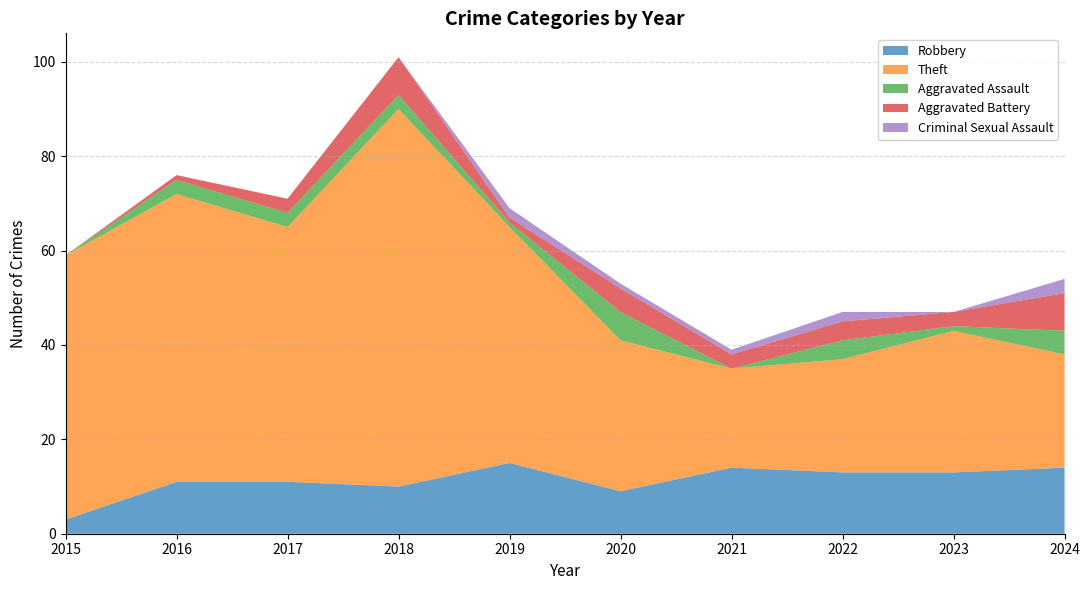

Reading left to right, what are all the values shown in this chart?

Robbery: 3	11	11	10	15	9	14	13	13	14
Theft: 56	61	54	80	50	32	21	24	30	24
Aggravated Assault: 0	3	3	3	1	6	0	4	1	5
Aggravated Battery: 0	1	3	8	1	5	3	4	3	8
Criminal Sexual Assault: 0	0	0	0	2	1	1	2	0	3